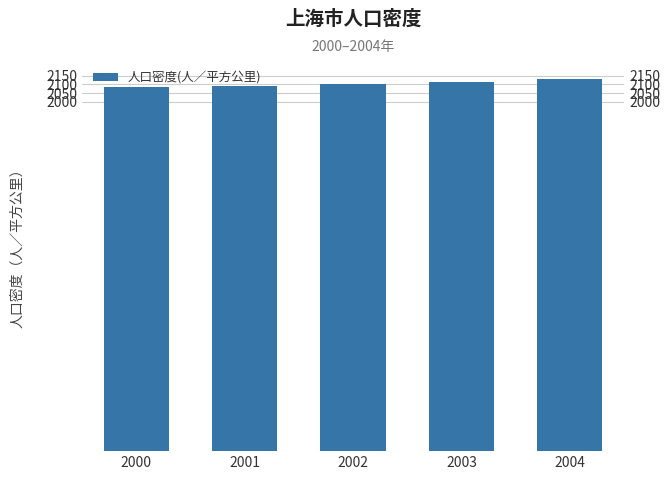

How many data points are above 2104?

2